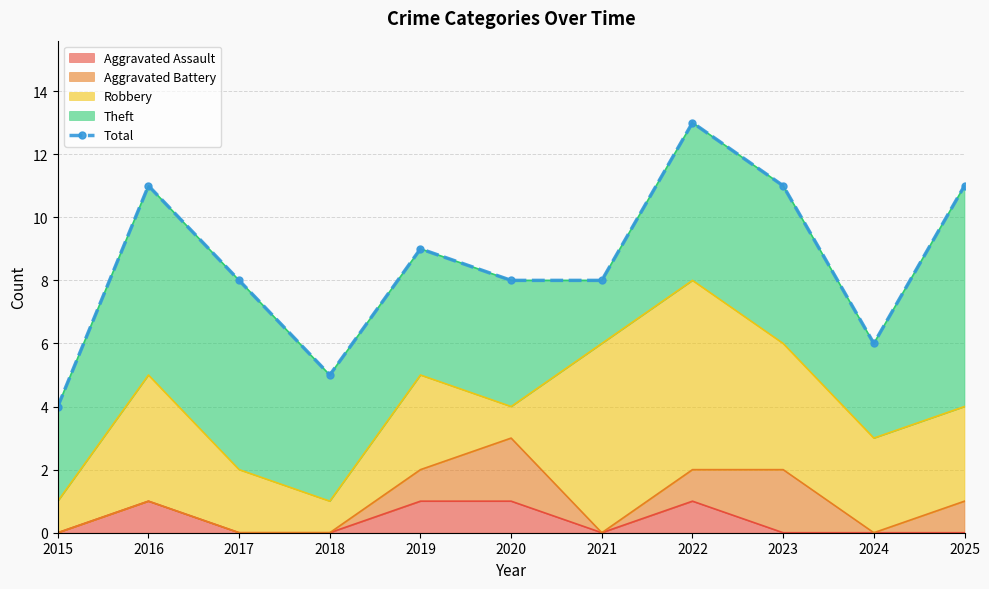

Reading left to right, what are all the values shown in this chart?

4	11	8	5	9	8	8	13	11	6	11